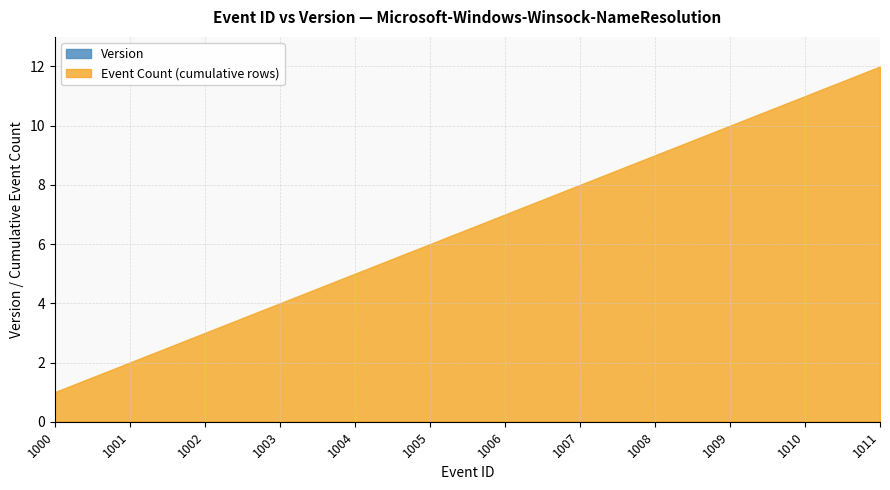

What is the approximate value of Event Count (cumulative rows) at 1011?

12